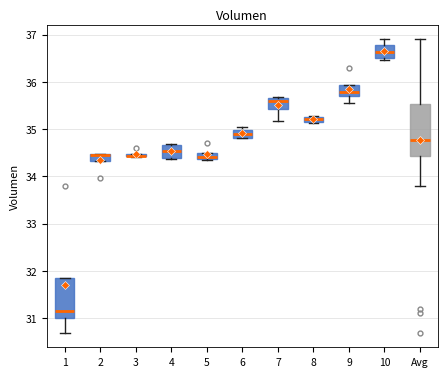

Comparing the boxes themselves (not the whiskers), which one is the tallest?

Avg